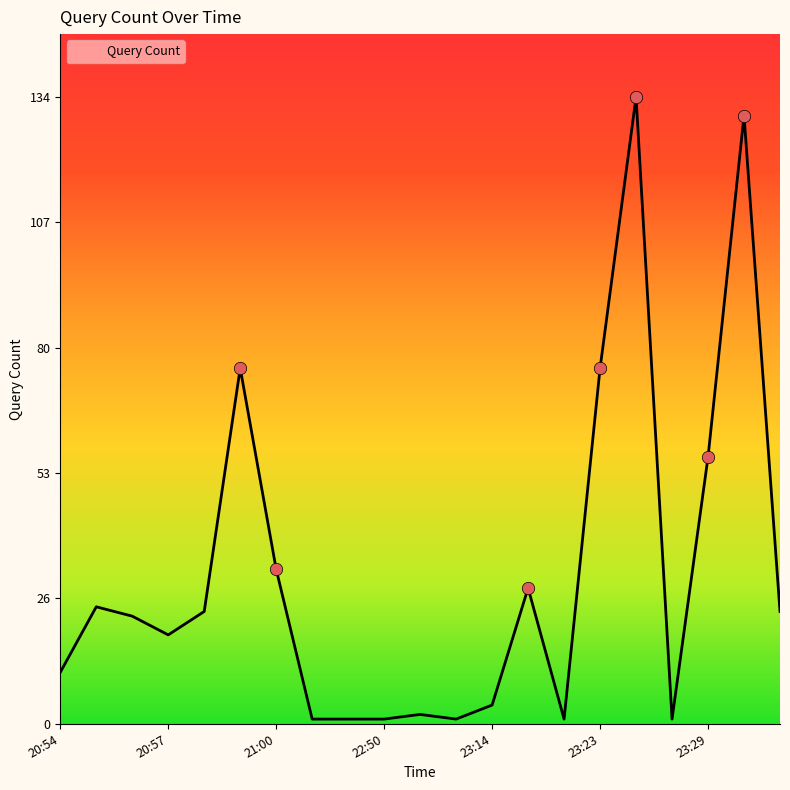

What is the maximum value shown in the chart?

134